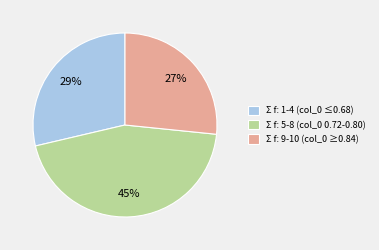

To the nearest percent, what is the average slice percentage?

33%